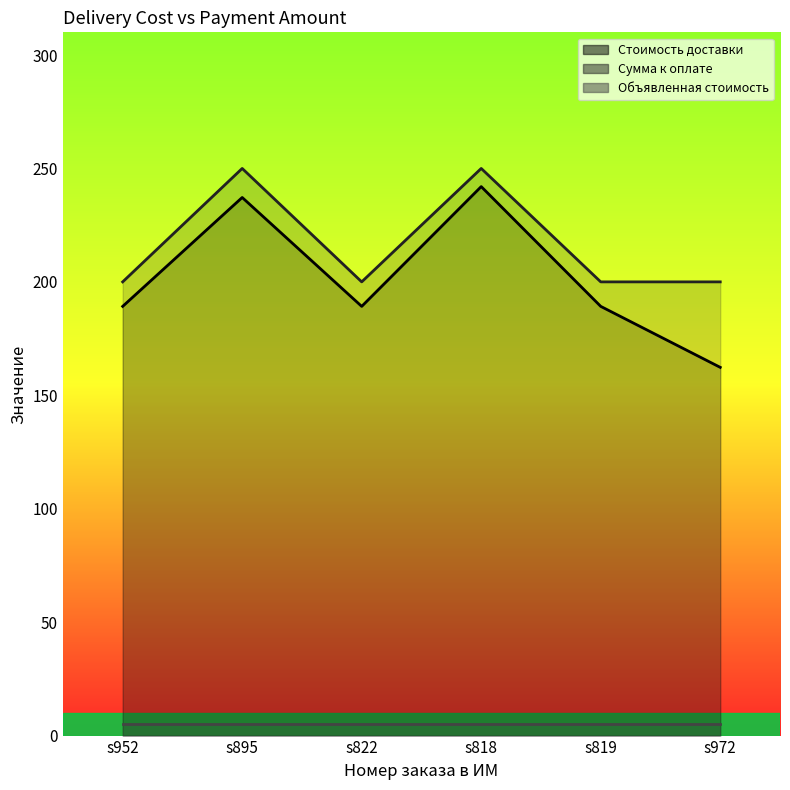

Between s972 and s822, which is larger?

s822